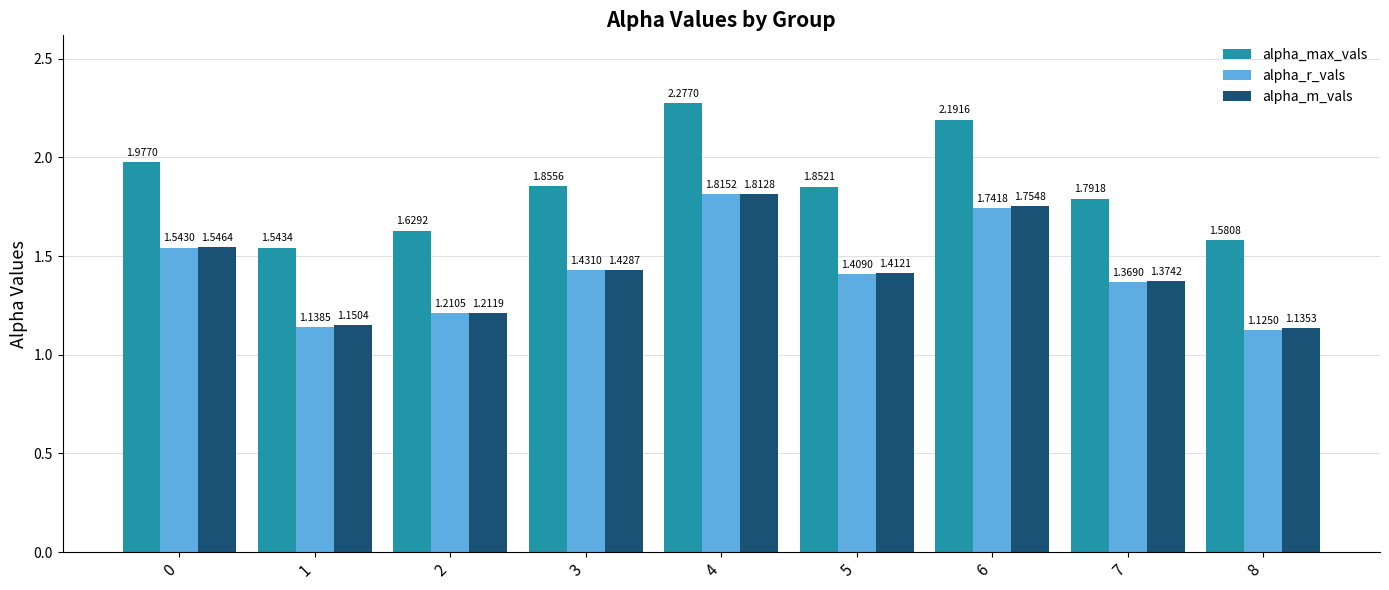

What is the difference between the highest and lowest values at 4?

0.5